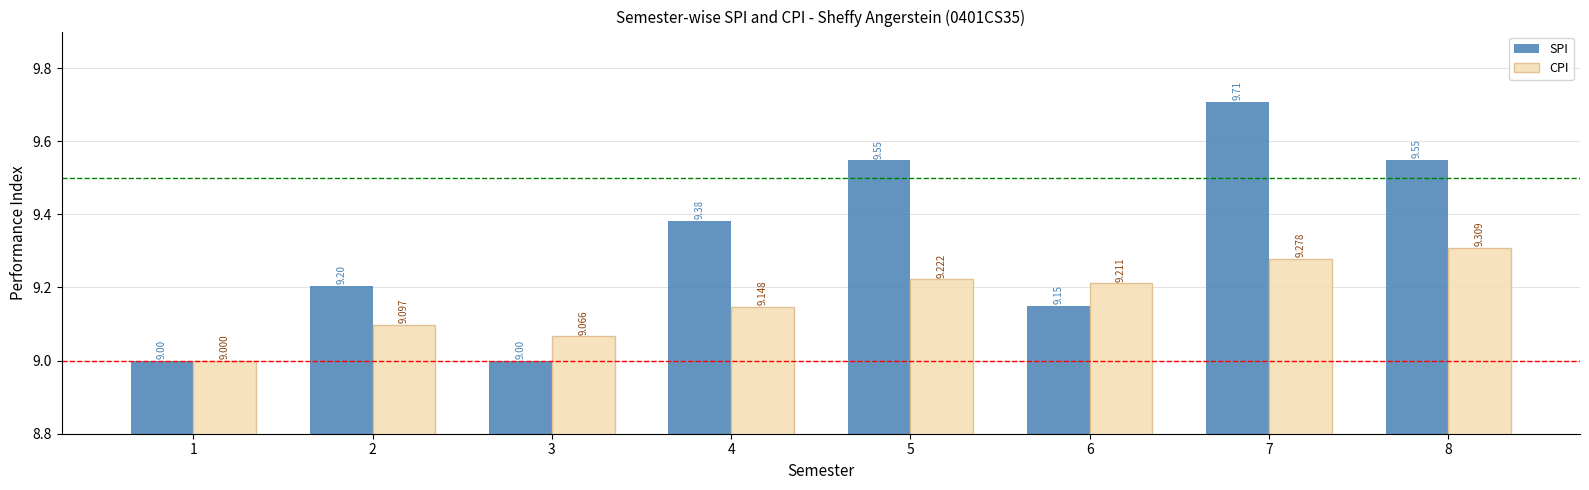

Rank the series by their average value, from lowest to highest.

CPI, SPI